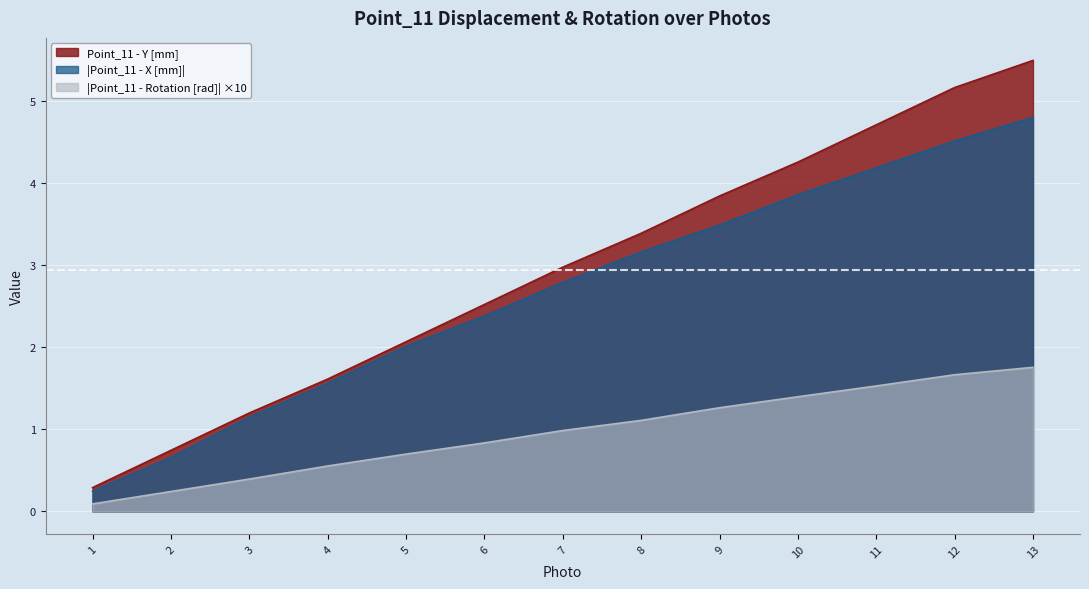

Reading right to left, list all the values displayed in this chart.

Point_11 - Y [mm]: 13=5.5	12=5.2	11=4.7	10=4.3	9=3.8	8=3.4	7=3.0	6=2.5	5=2.1	4=1.6	3=1.2	2=0.7	1=0.3
Point_11 - X [mm]: 13=4.8	12=4.5	11=4.2	10=3.9	9=3.5	8=3.2	7=2.8	6=2.4	5=2.0	4=1.6	3=1.1	2=0.7	1=0.2
Point_11 - Rotation [rad]: 13=1.8	12=1.7	11=1.5	10=1.4	9=1.3	8=1.1	7=1.0	6=0.8	5=0.7	4=0.6	3=0.4	2=0.2	1=0.1